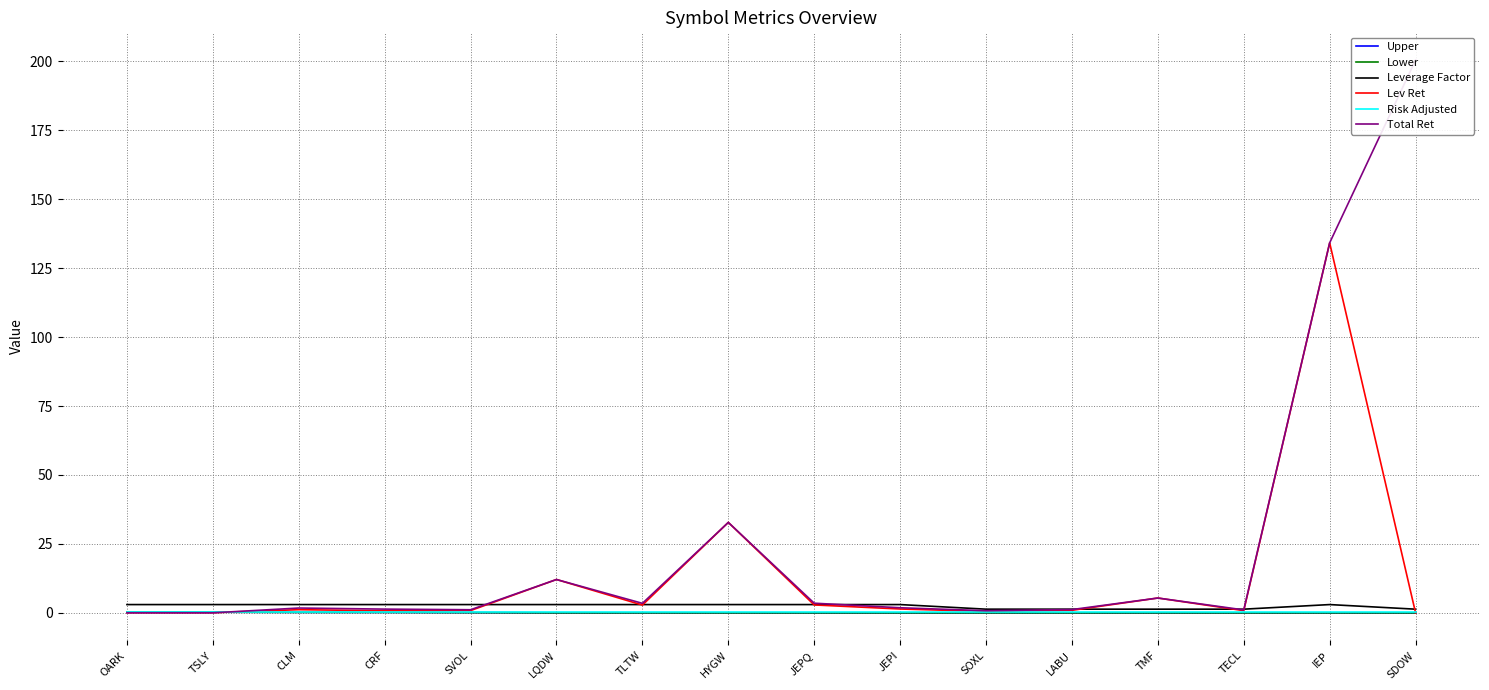

Does the chart have visible grid lines?

Yes